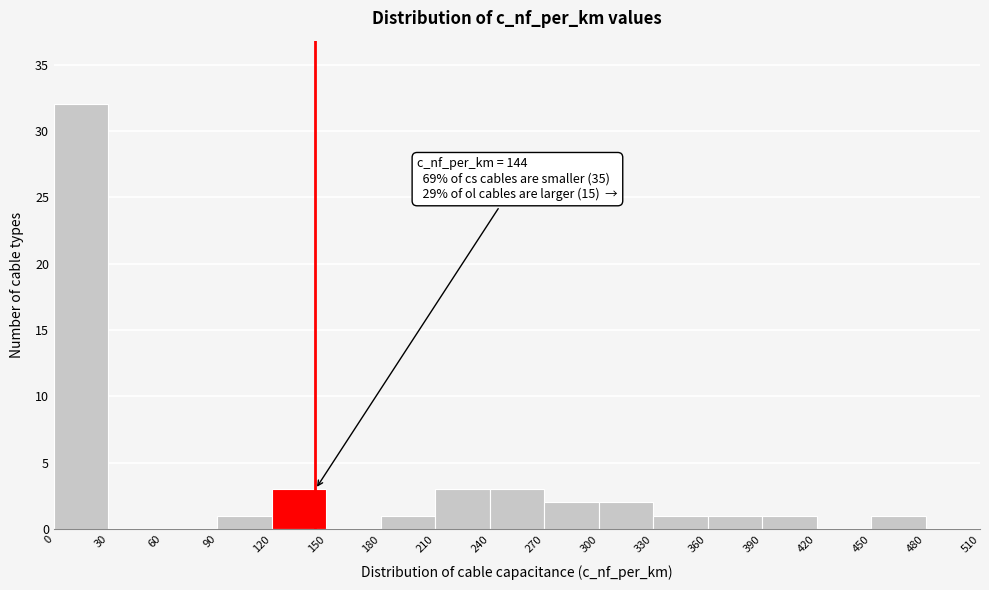

Over which range of the x-axis is the bar tallest?

0 to 30